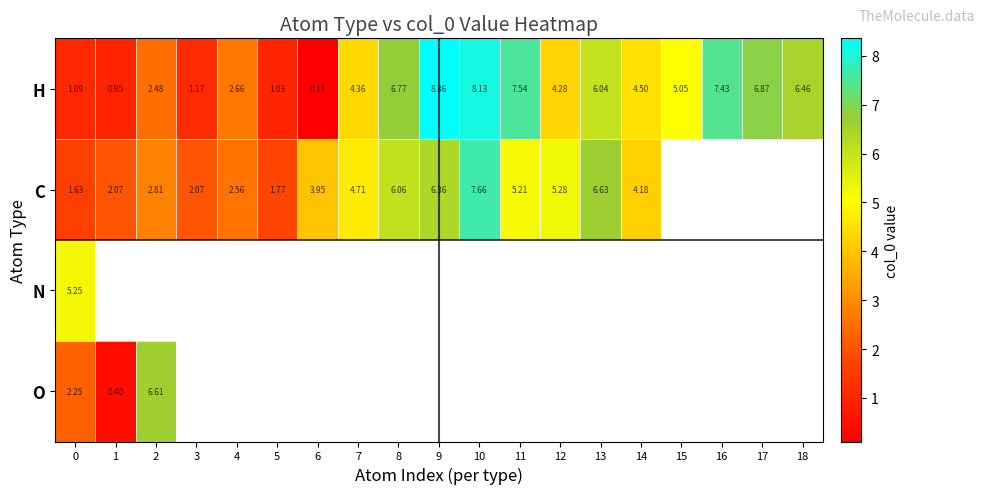

Which category has the highest value in the H series?

9